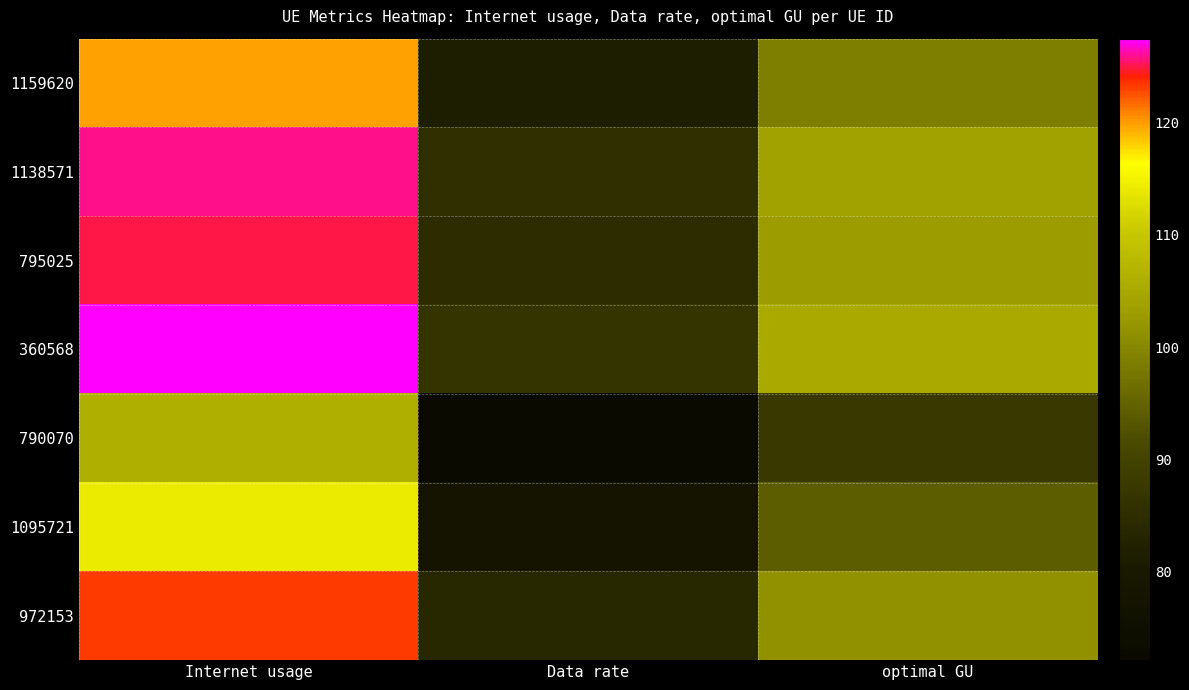

What is the total value across all series at optimal GU?

693.4